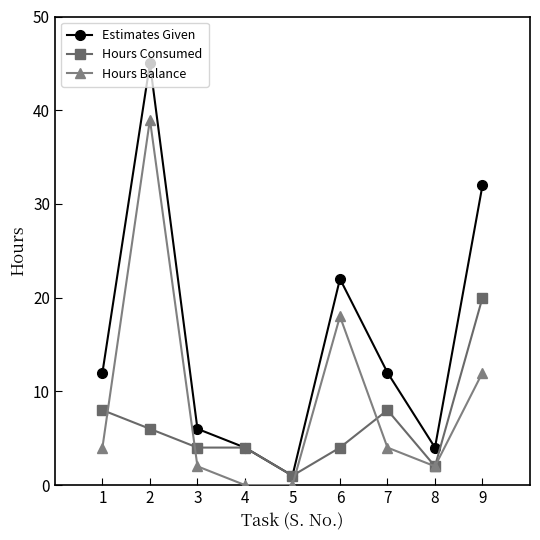

Reading right to left, what are all the values shown in this chart?

Estimates Given: 9=32	8=4	7=12	6=22	5=1	4=4	3=6	2=45	1=12
Hours Consumed: 9=20	8=2	7=8	6=4	5=1	4=4	3=4	2=6	1=8
Hours Balance: 9=12	8=2	7=4	6=18	5=0	4=0	3=2	2=39	1=4